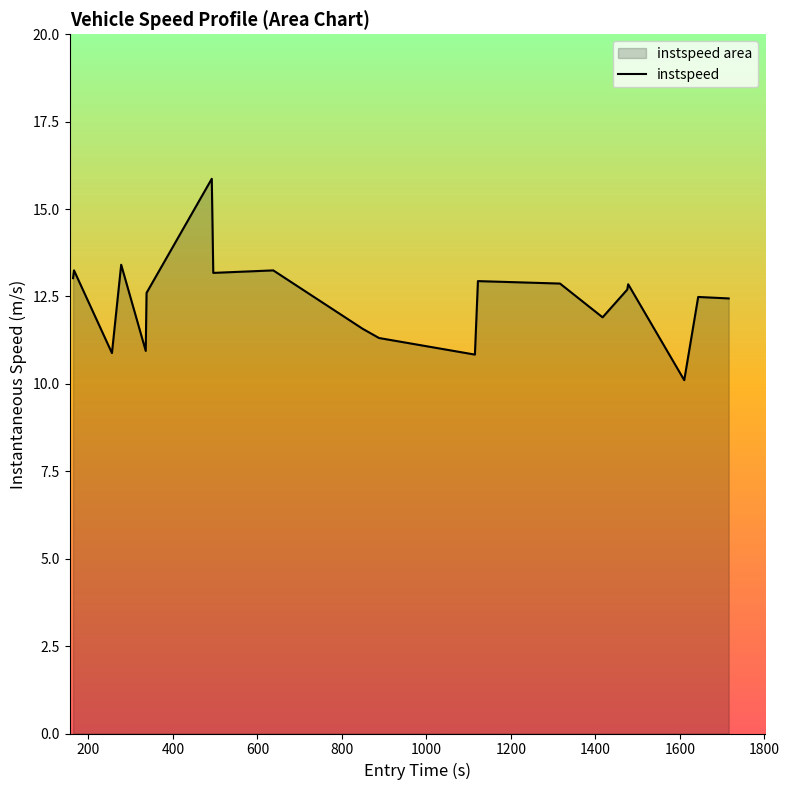

What is the greatest value displayed?

15.9